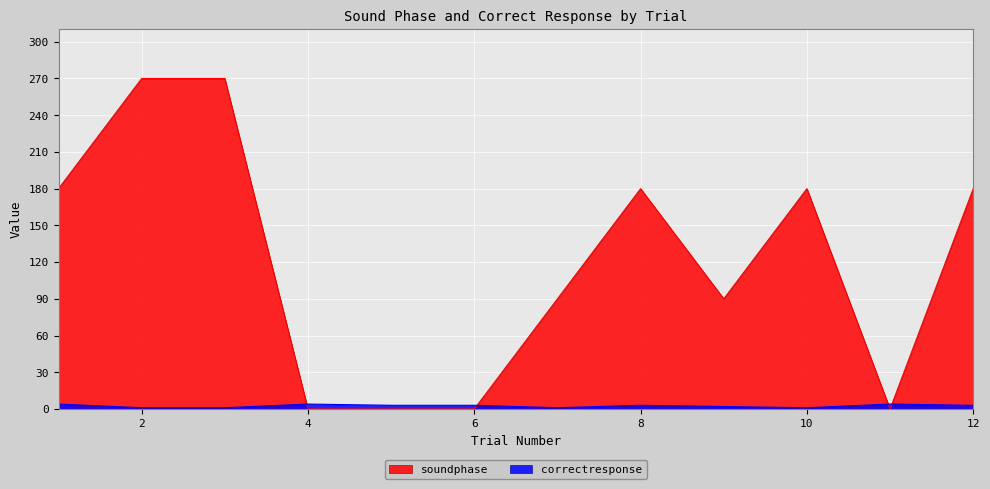

Is it true that soundphase equals 154 at 7?

False